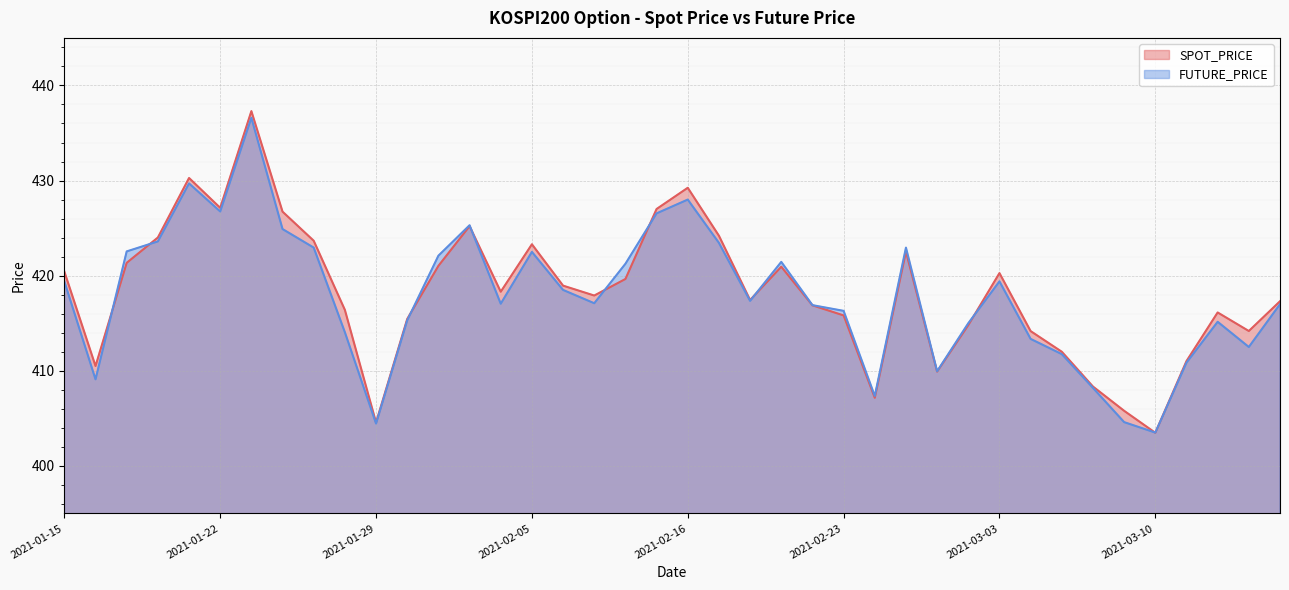

How many values in the SPOT_PRICE series are below 418?

20